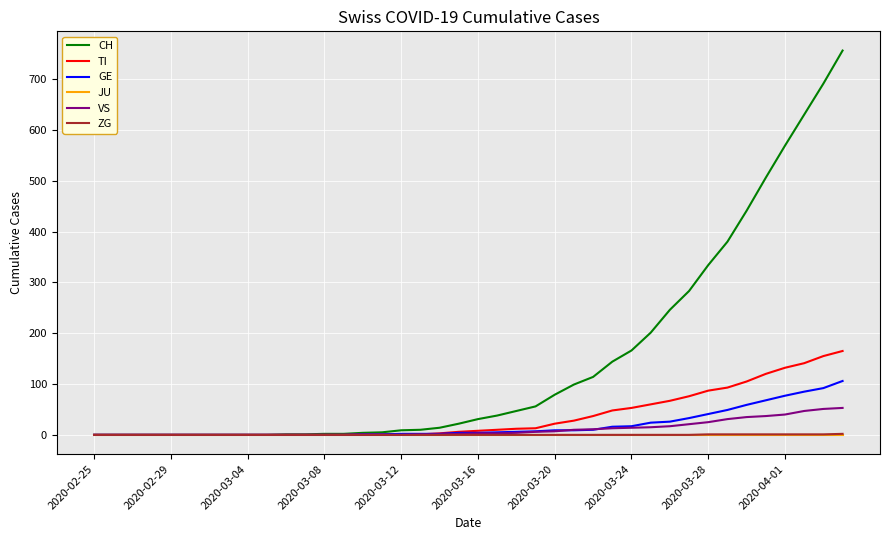

Which series has the largest total across all categories?

CH